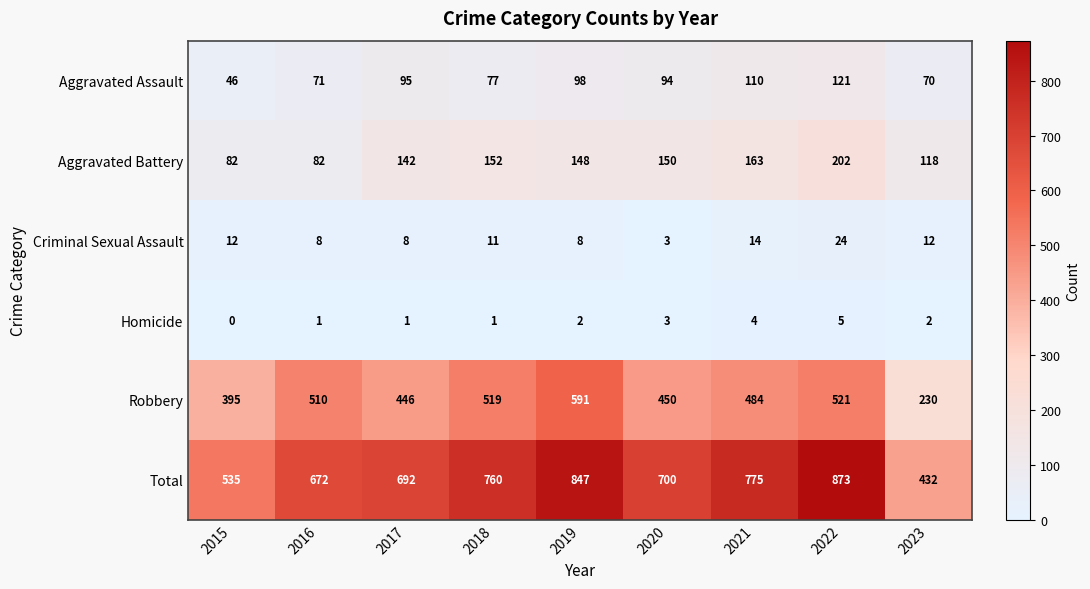

At which label does Criminal Sexual Assault reach its minimum?

2020